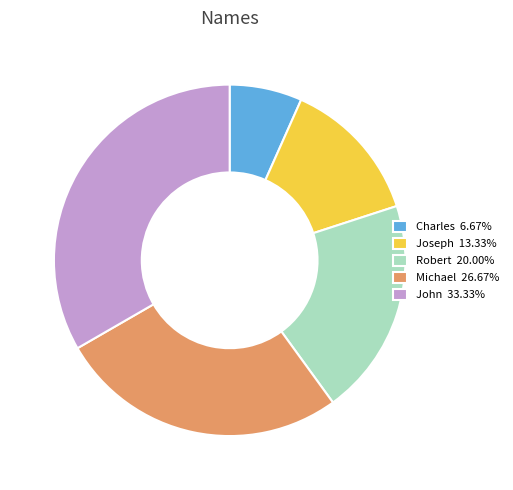

True or false: Robert accounts for 13% of the total.

False